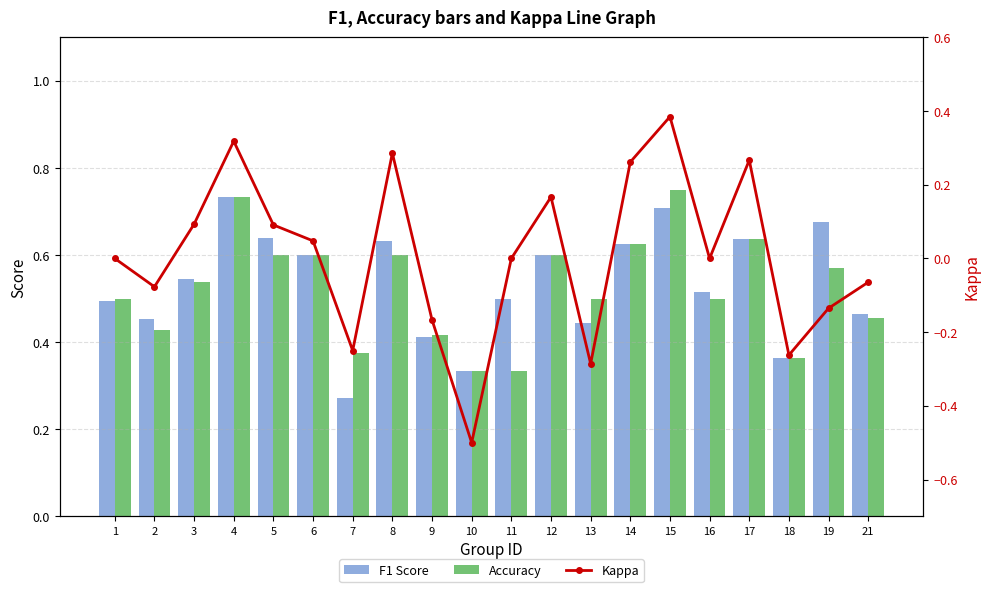

What is the highest value of the Kappa series?

0.4